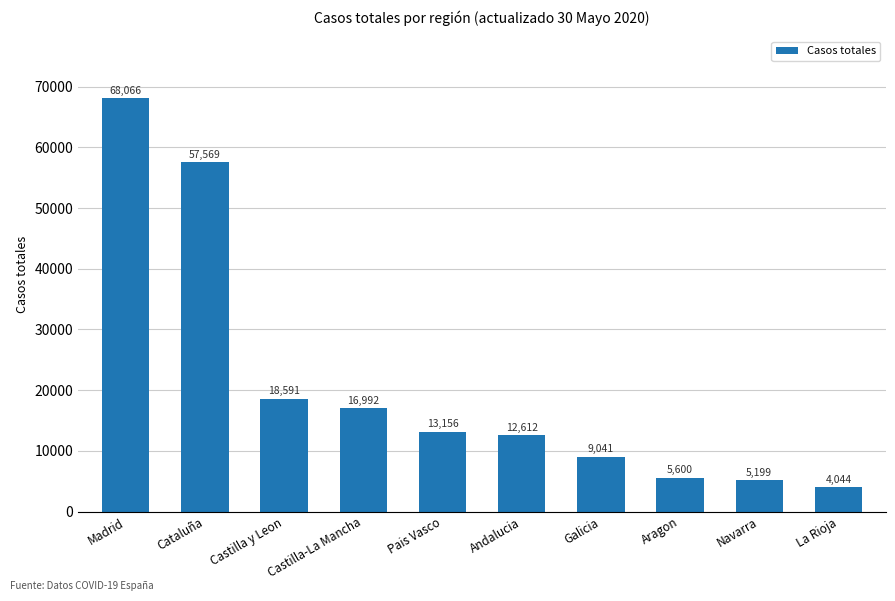

What is the maximum value shown in the chart?

68066